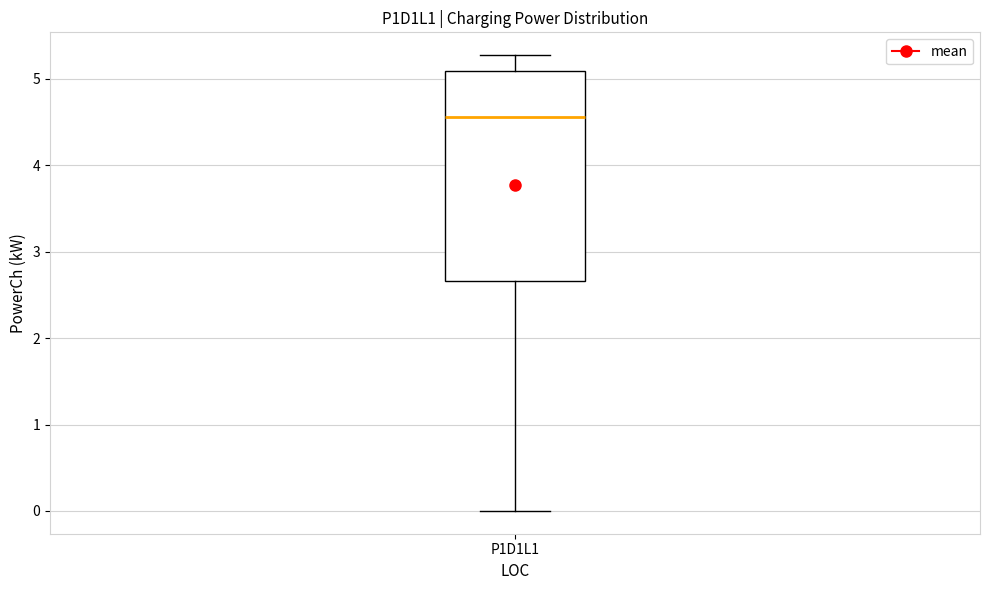

Read this box plot against the y-axis: the position of the median line, the range covered by the box, and the ends of both whiskers. The values are not printed on the chart, so give them approximately, as read against the axis.

median 4.6, box 2.7 to 5.1, whiskers 0.0 to 5.3